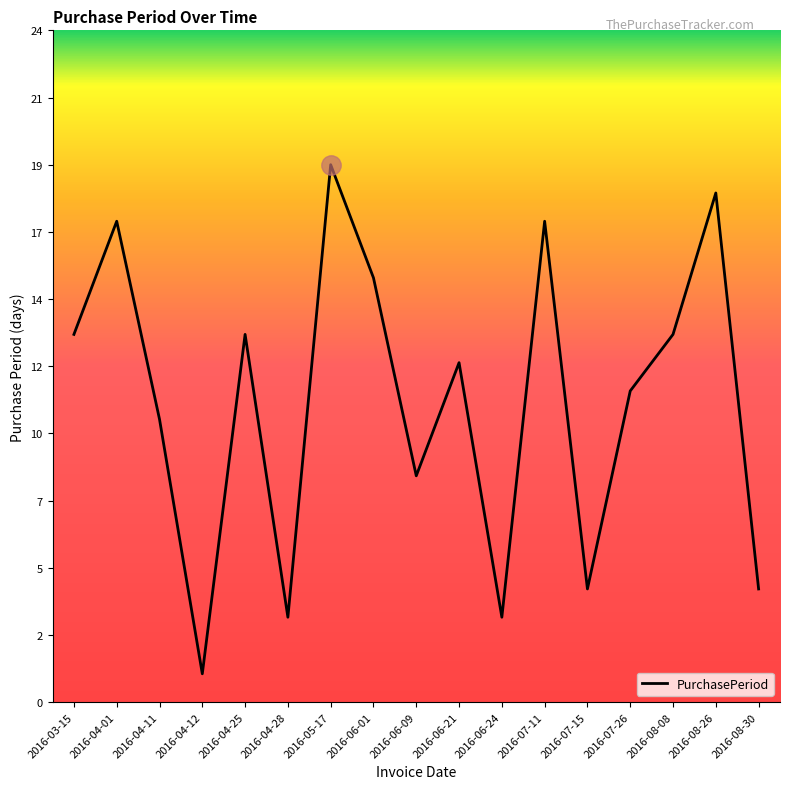

What is the minimum value shown in the chart?

1